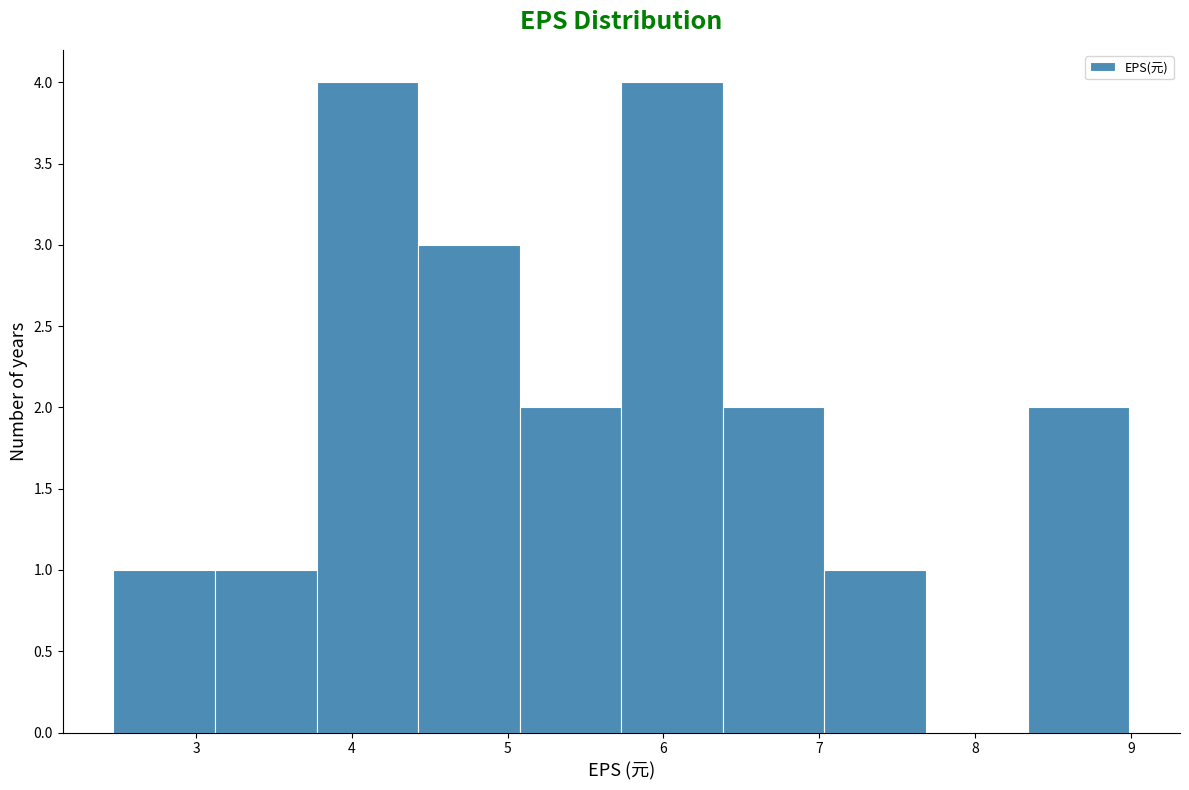

Reading left to right, list every bar in this chart as the range it spans on the x-axis followed by its height. Neither the bar edges nor the heights are printed on the chart, so give them approximately, as read against the axes.

2.5 to 3.1: 1
3.1 to 3.8: 1
3.8 to 4.4: 4
4.4 to 5.1: 3
5.1 to 5.7: 2
5.7 to 6.4: 4
6.4 to 7.0: 2
7.0 to 7.7: 1
7.7 to 8.3: 0
8.3 to 9.0: 2